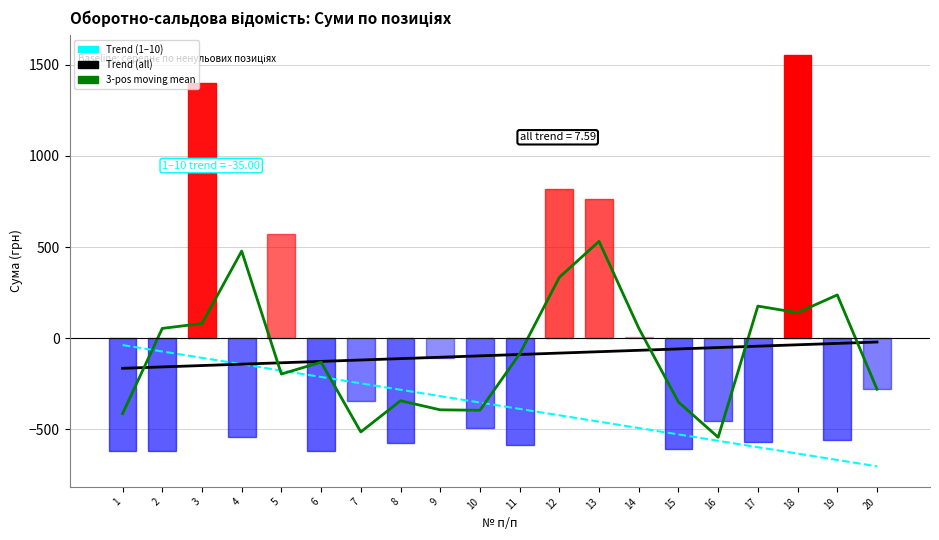

What is the spread (max minus min) of values at 11?

301.6